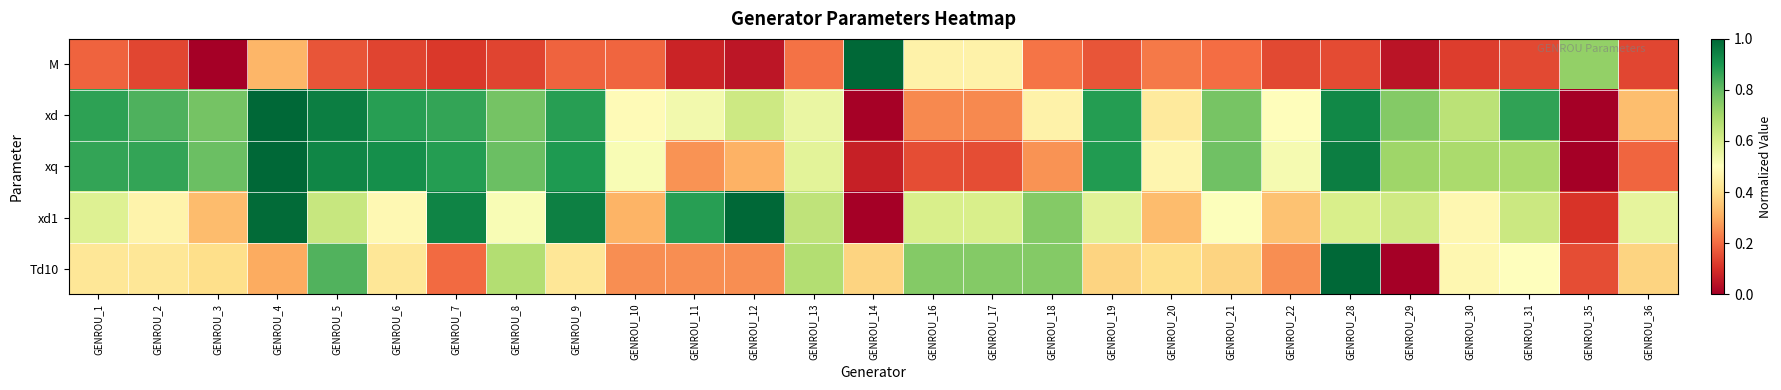

At how many categories does at least one series exceed 0?

27